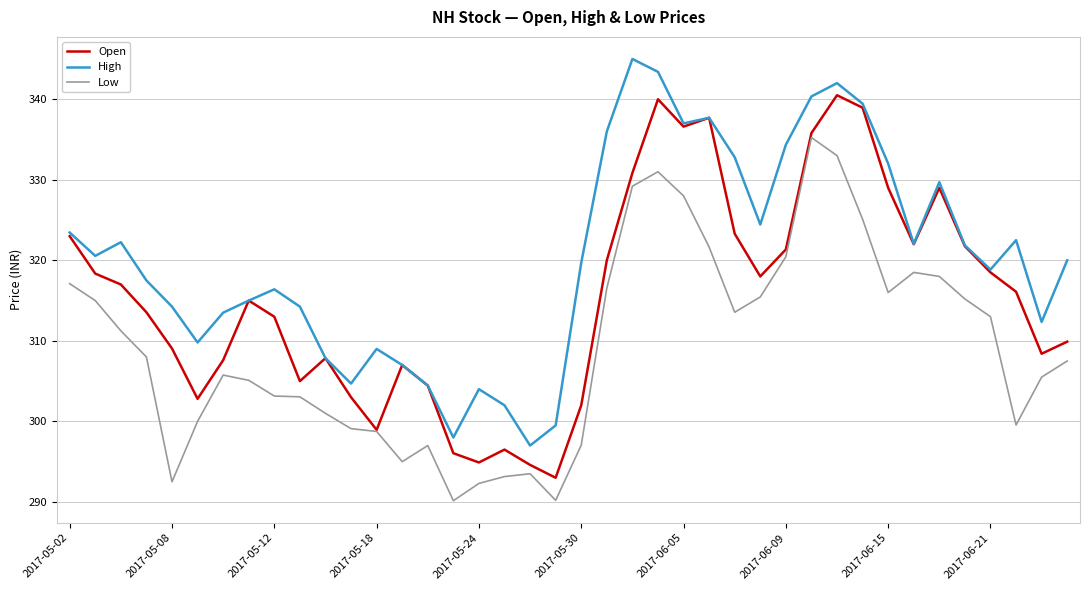

True or false: High and Low intersect in this chart.

False